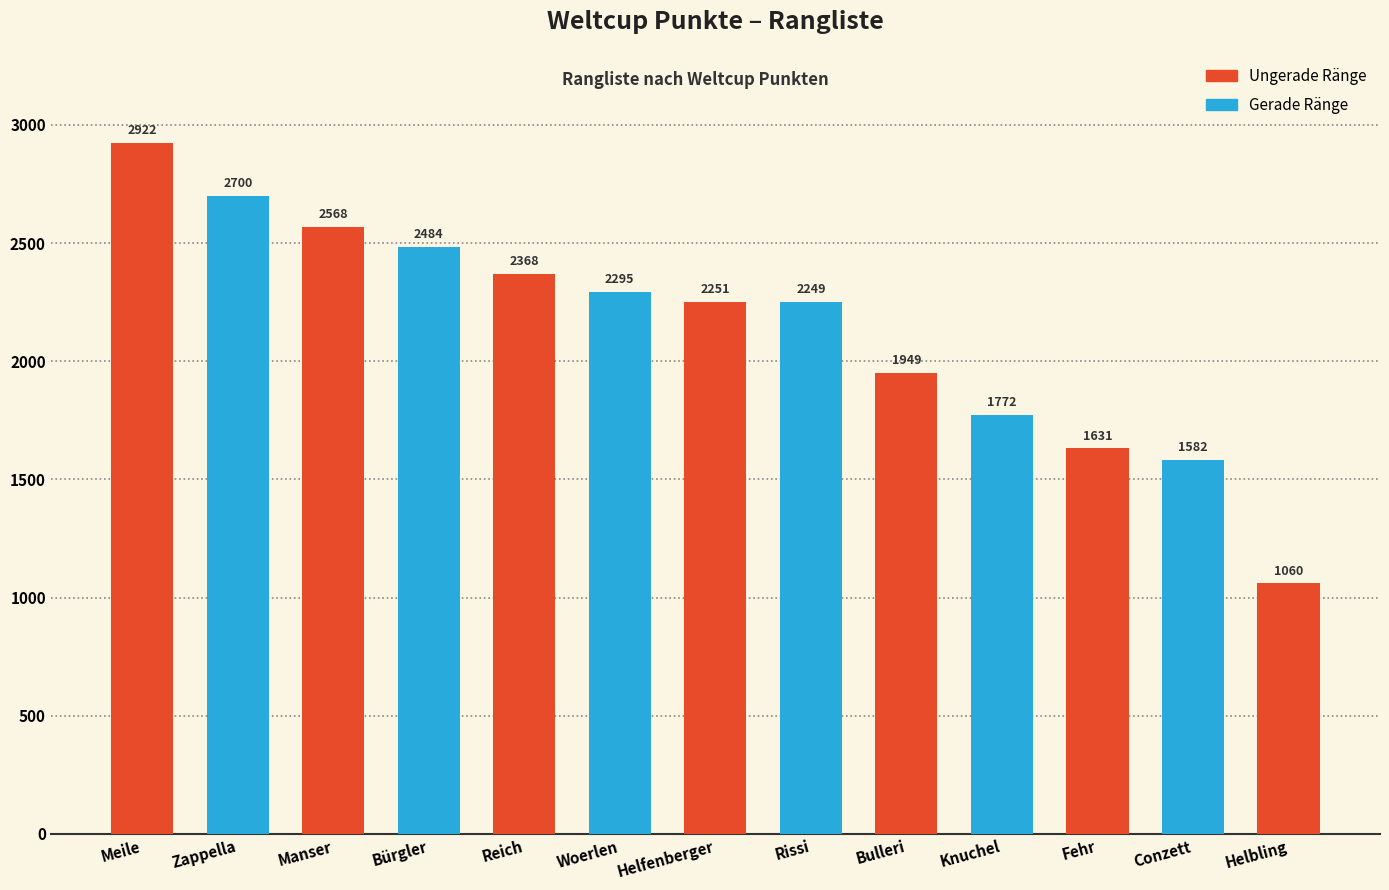

Count the number of categories in the chart.

13